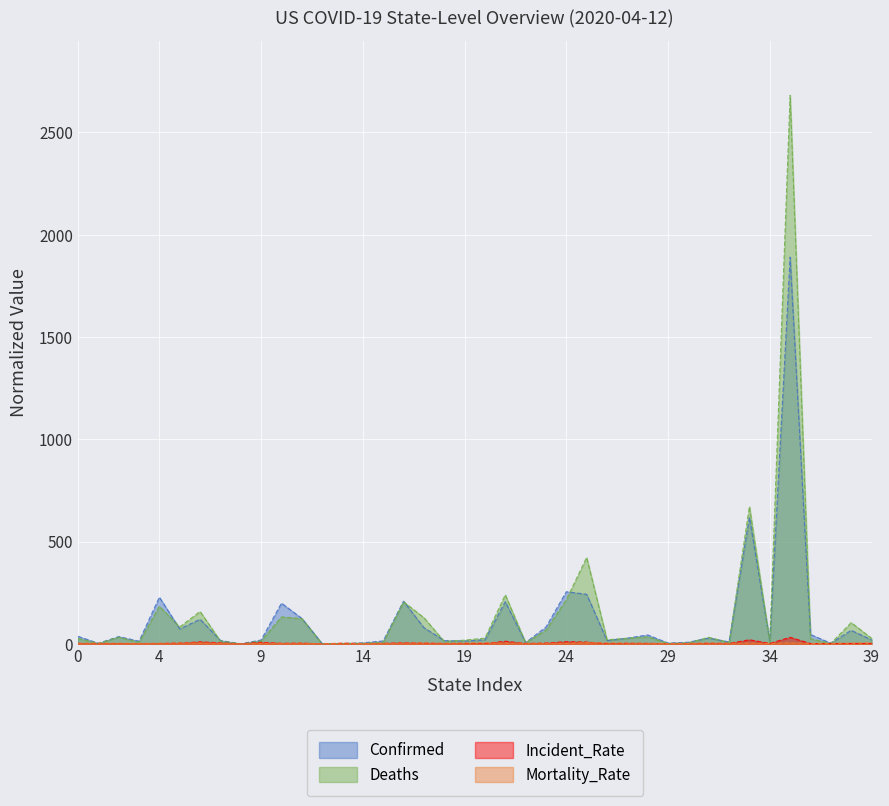

Which series has the largest range (max minus min)?

Deaths